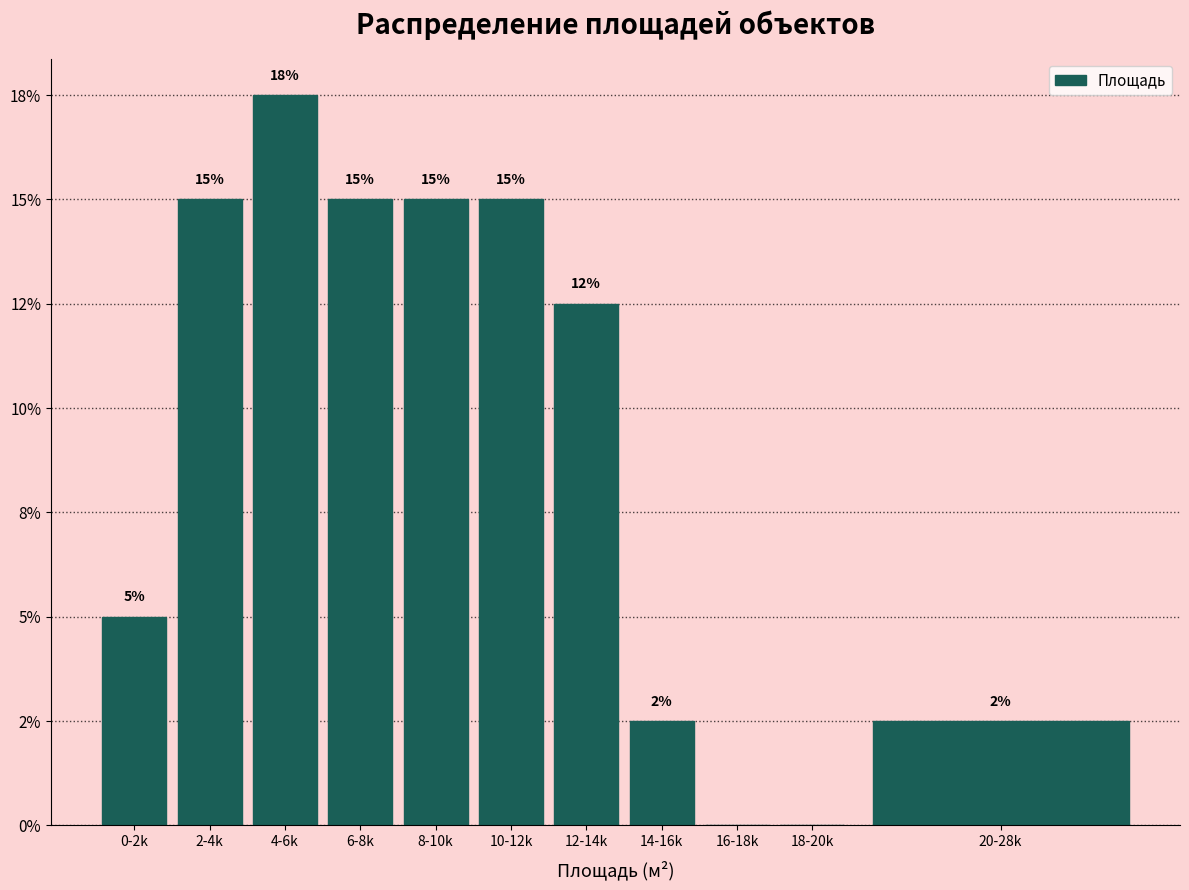

Are the bars horizontal?

No